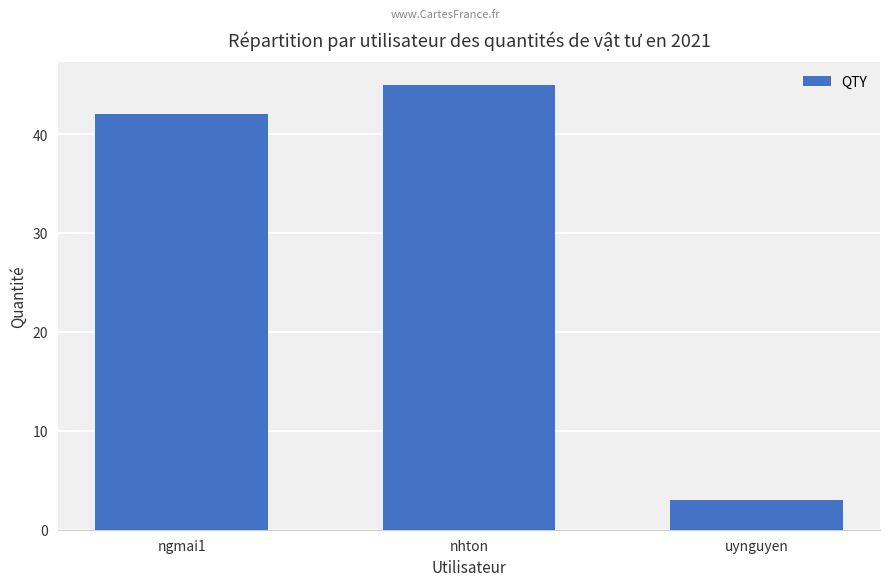

What is the sum of the values at nhton and uynguyen?

48